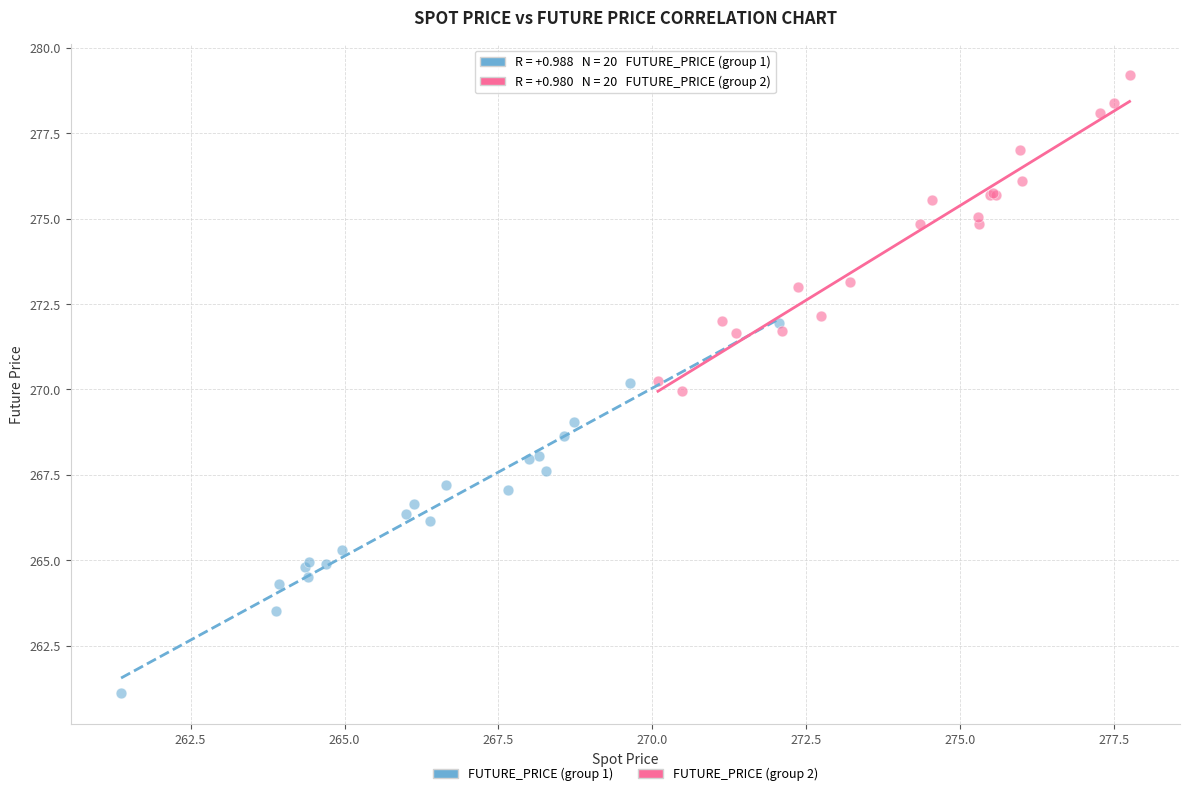

Which series reaches the minimum Y coordinate?

FUTURE_PRICE (group 1)